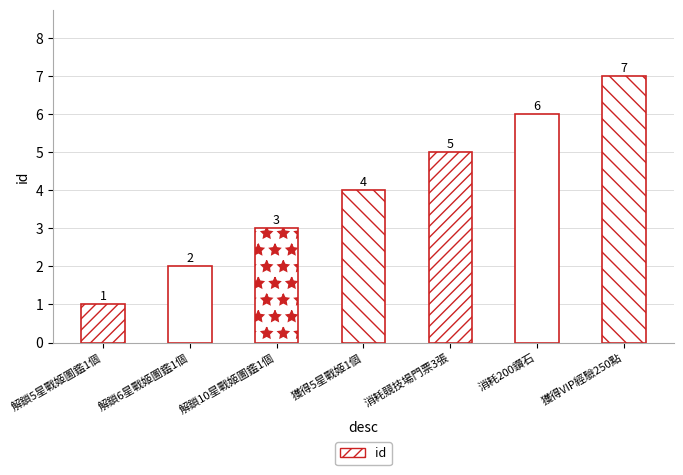

What is the sum of all values?

28